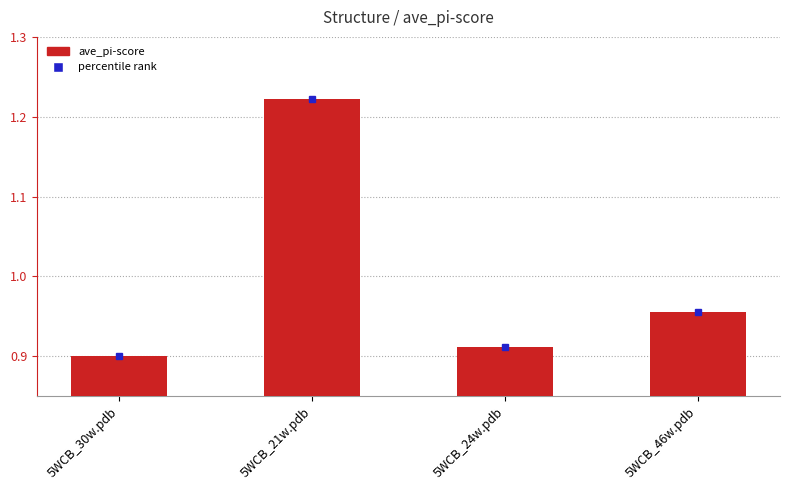

What is the change in value from 5WCB_21w.pdb to 5WCB_46w.pdb?

-0.3